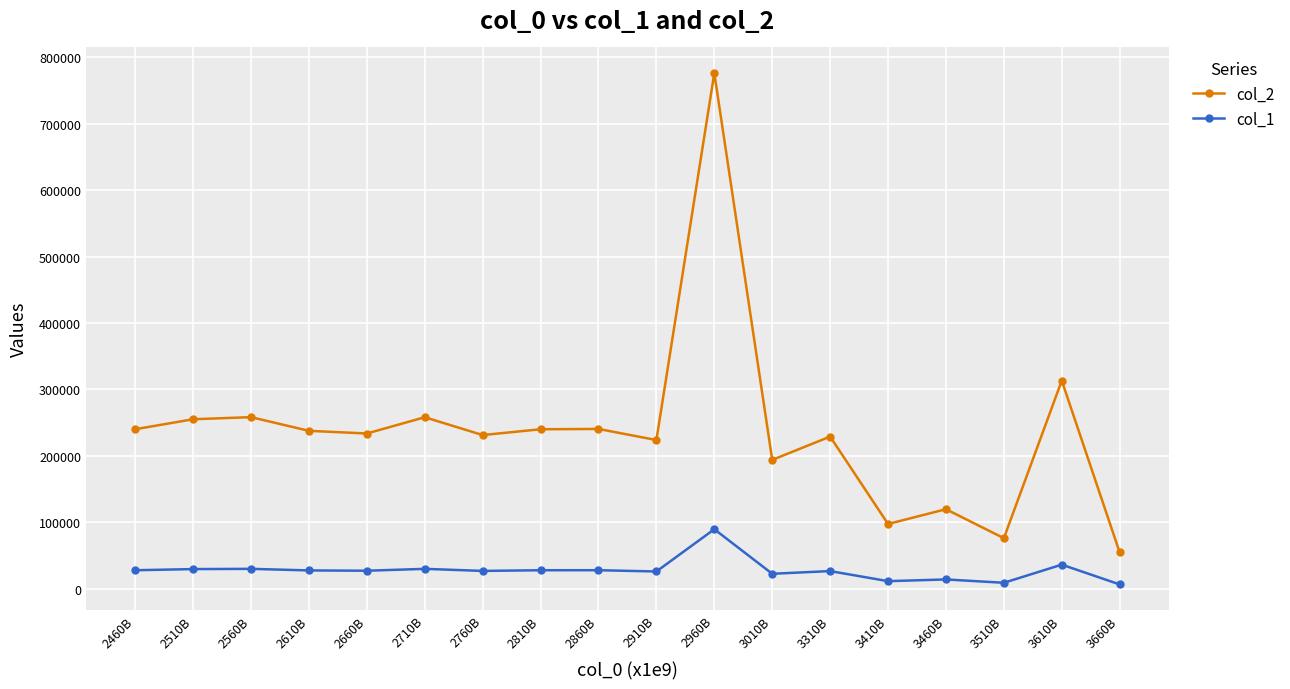

What is the label of the 10th point from the left?

2910B